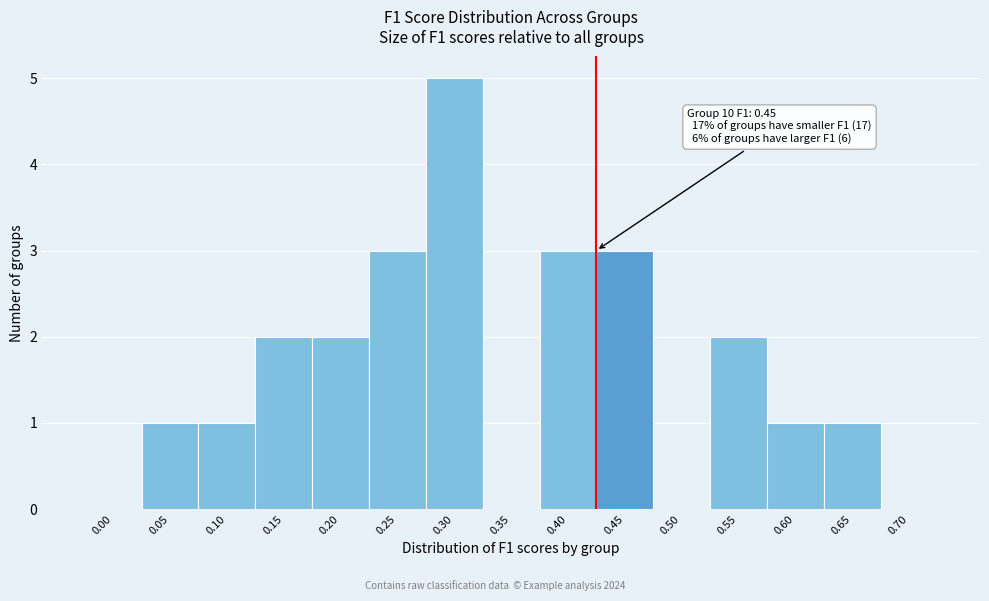

Reading left to right, extract all data points from this chart.

0.00=0	0.05=1	0.10=1	0.15=2	0.20=2	0.25=3	0.30=5	0.35=0	0.40=3	0.45=3	0.50=0	0.55=2	0.60=1	0.65=1	0.70=0